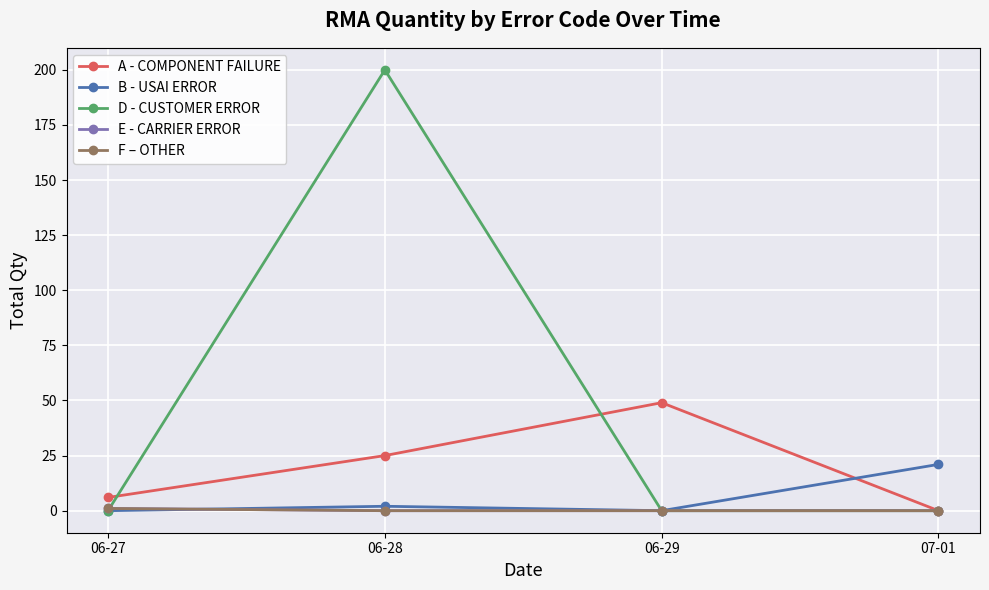

Reading left to right, extract all data points from this chart.

A - COMPONENT FAILURE: 6	25	49	0
B - USAI ERROR: 0	2	0	21
D - CUSTOMER ERROR: 0	200	0	0
E - CARRIER ERROR: 1	0	0	0
F – OTHER: 1	0	0	0